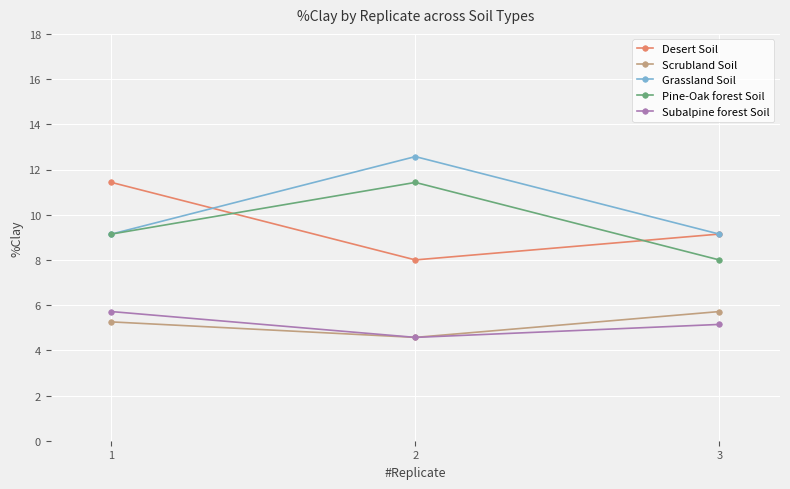

What is the difference between the highest and lowest values at 3?

4.0